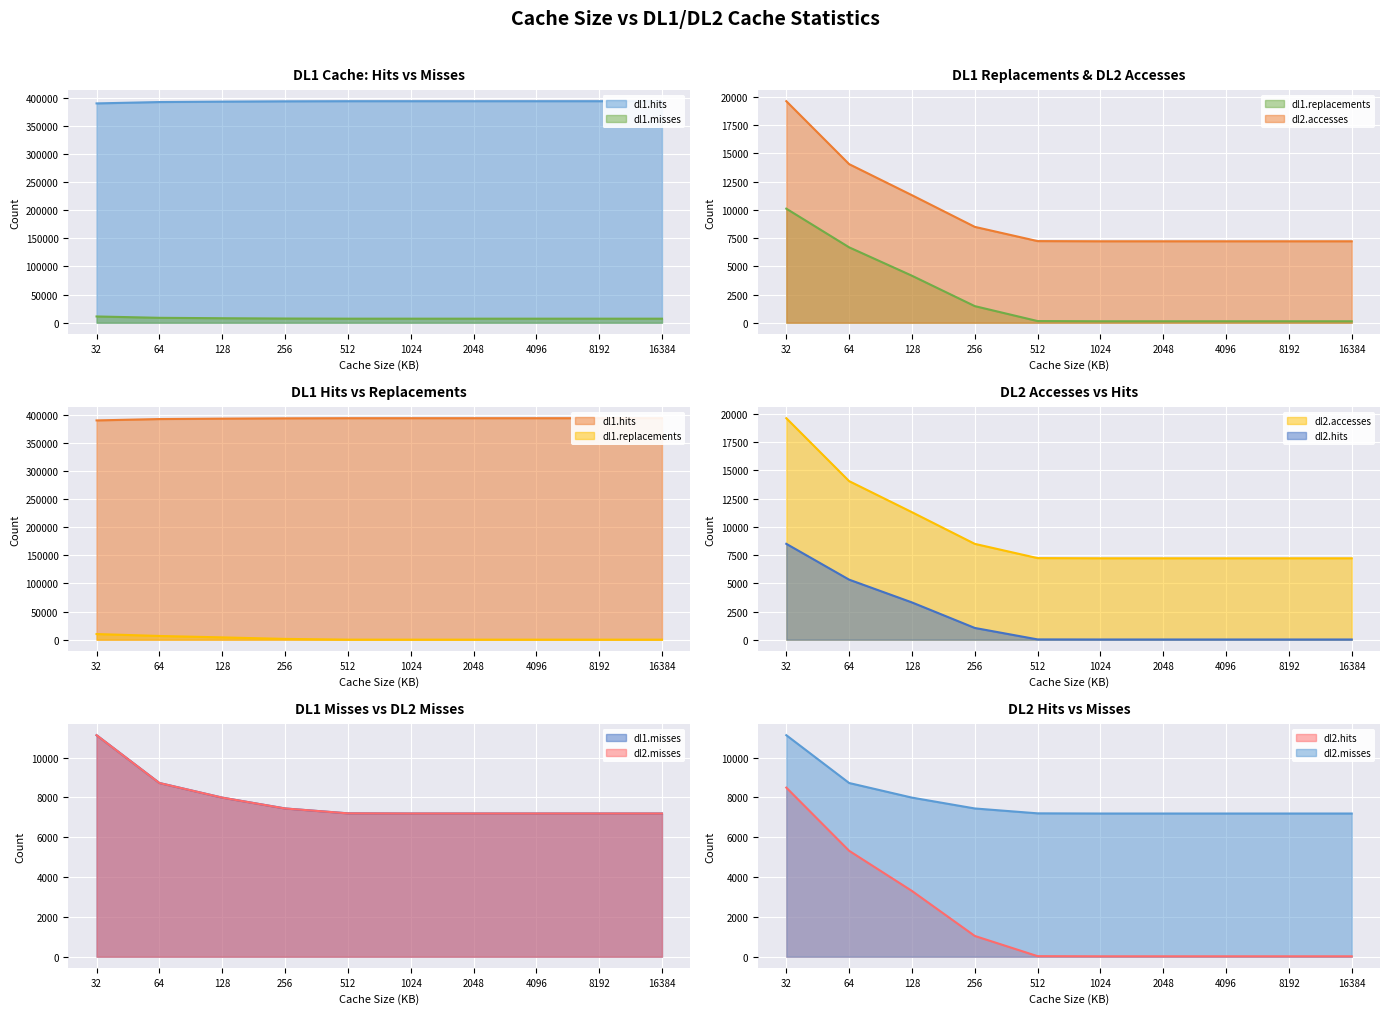

Where is dl1.misses nearest to the value 9161?

64